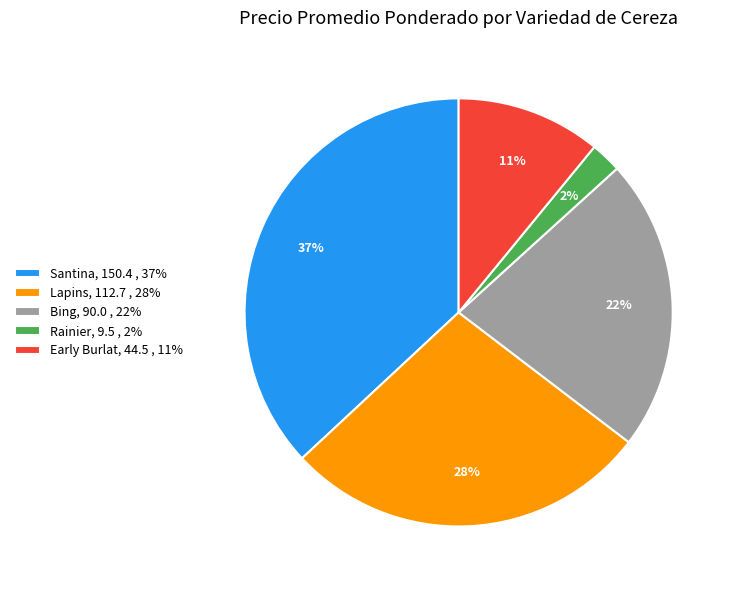

Combined, do Lapins, 112.7 , 28% and Early Burlat, 44.5 , 11% account for over 50%?

No